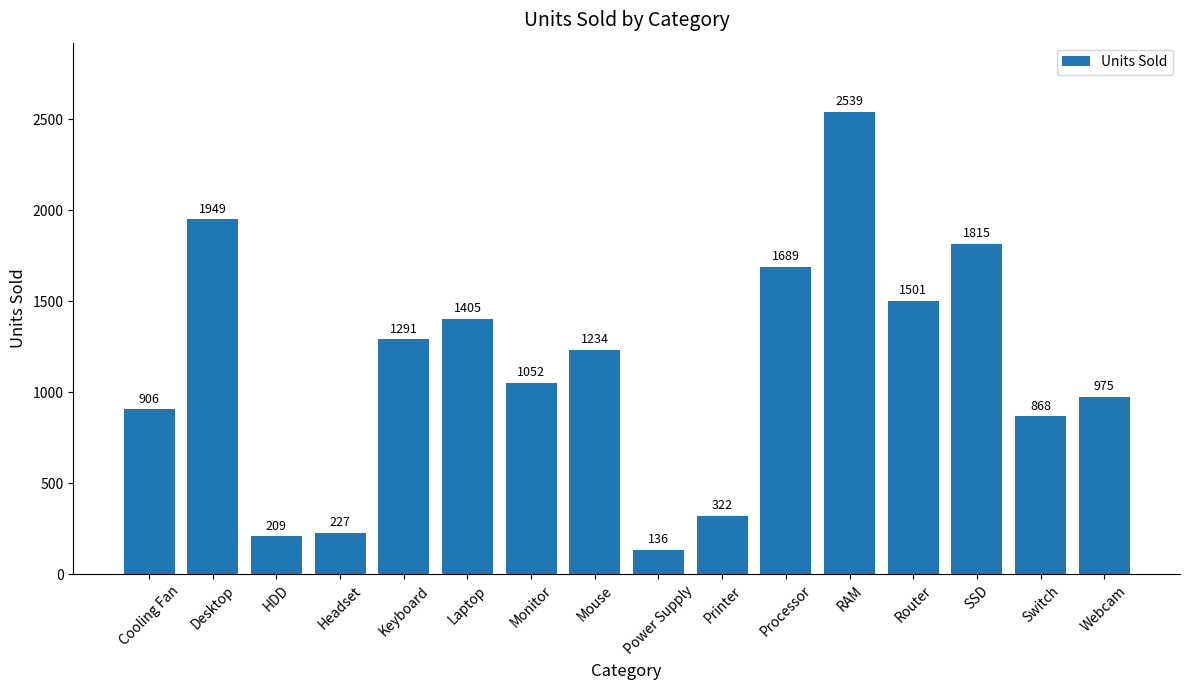

What is the label of the 1st bar from the left?

Cooling Fan